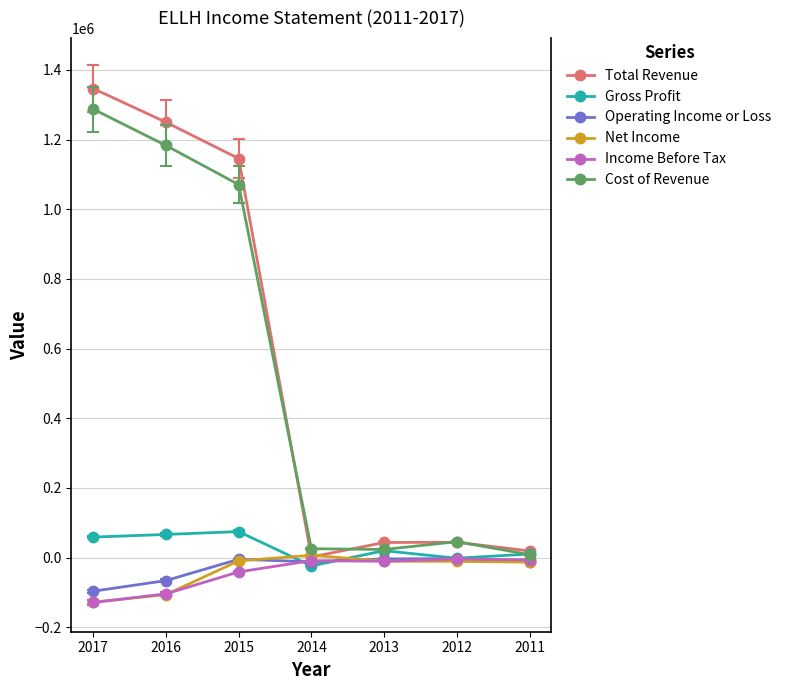

How many interior local peaks does the Gross Profit series have?

2